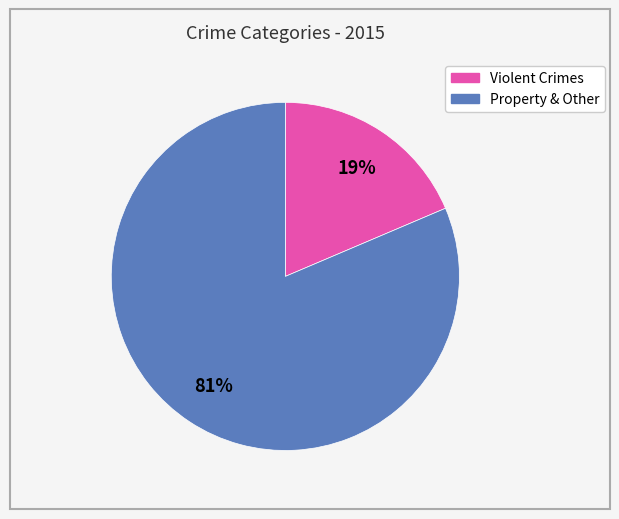

How many segments does this pie chart have?

2